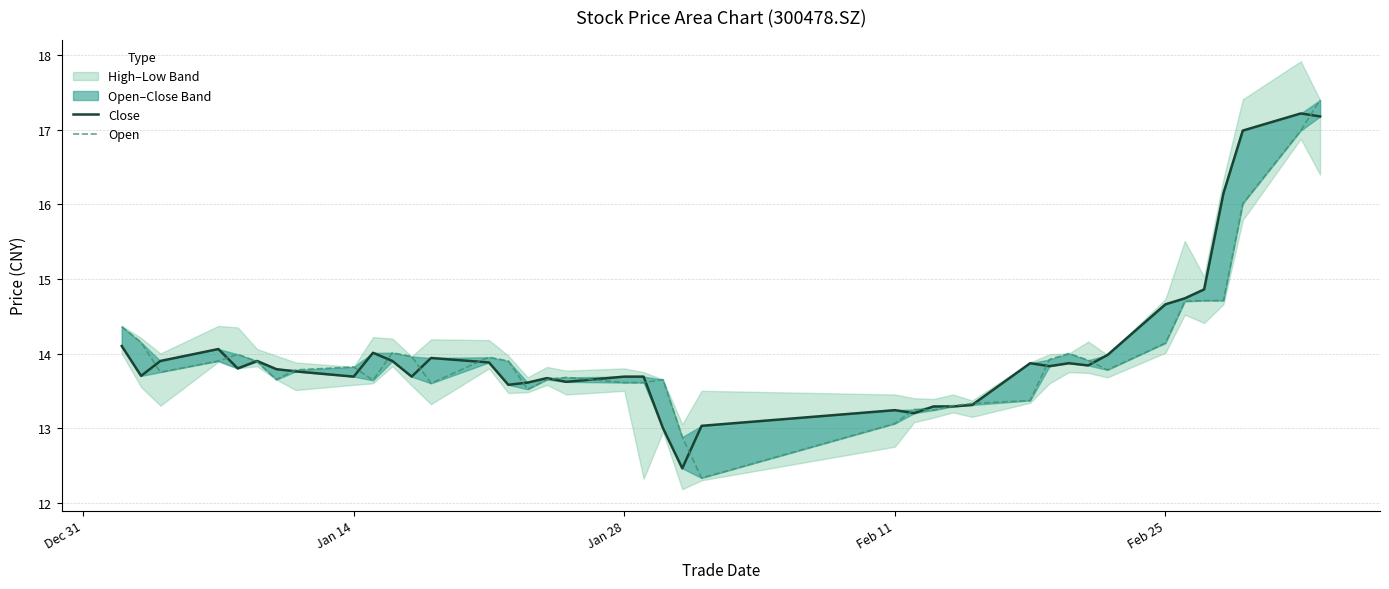

In Open, how many points are higher than both neighbors (excluding endpoints)?

8